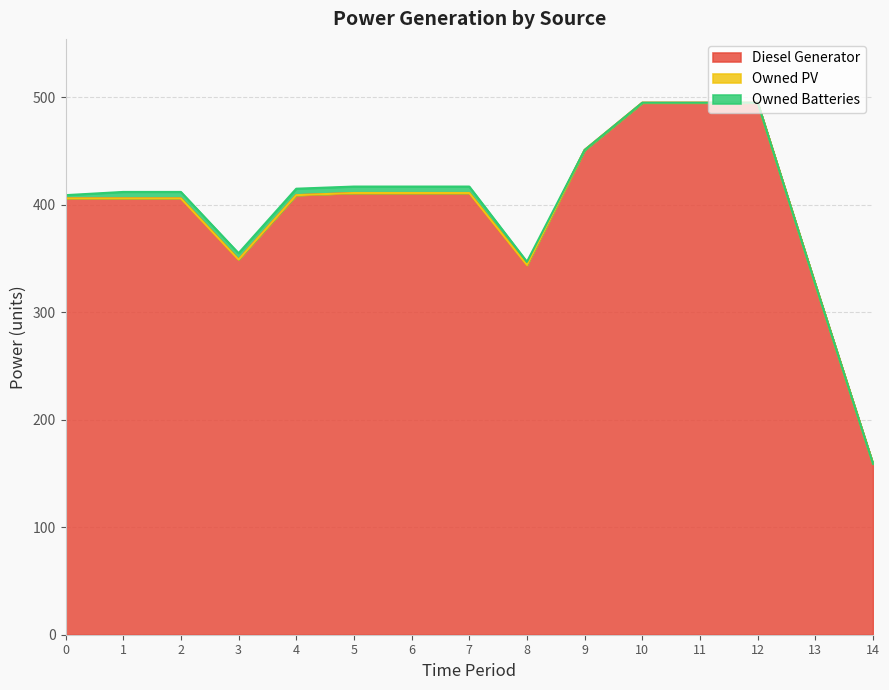

The Diesel Generator series shows 495 at 12. True or false?

True